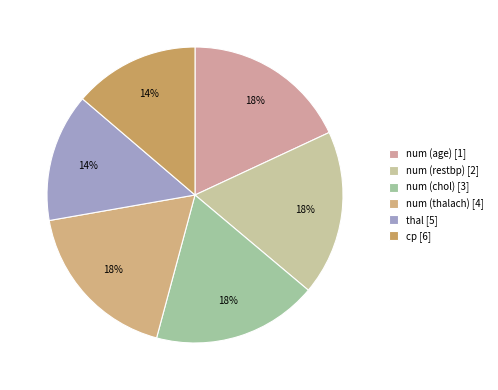

How many segments does this pie chart have?

6